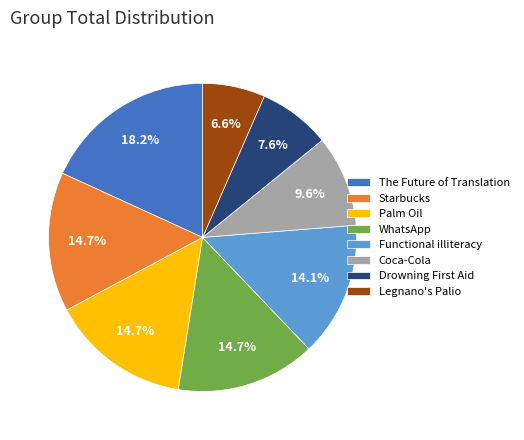

What is the ratio of the value at Functional illiteracy to the value at Palm Oil?

1.0